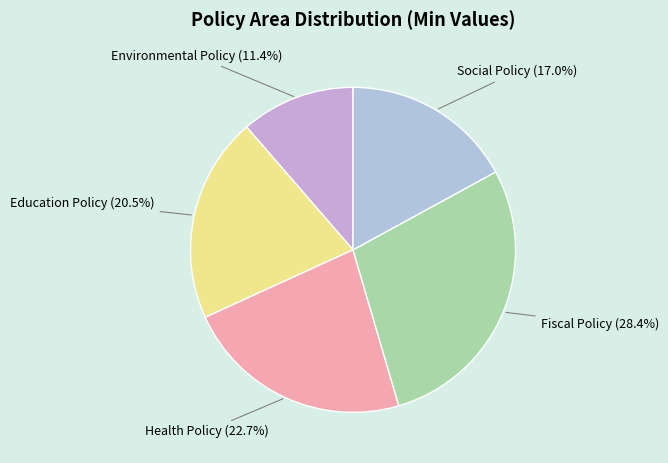

Does Social Policy represent more than half of the total?

No